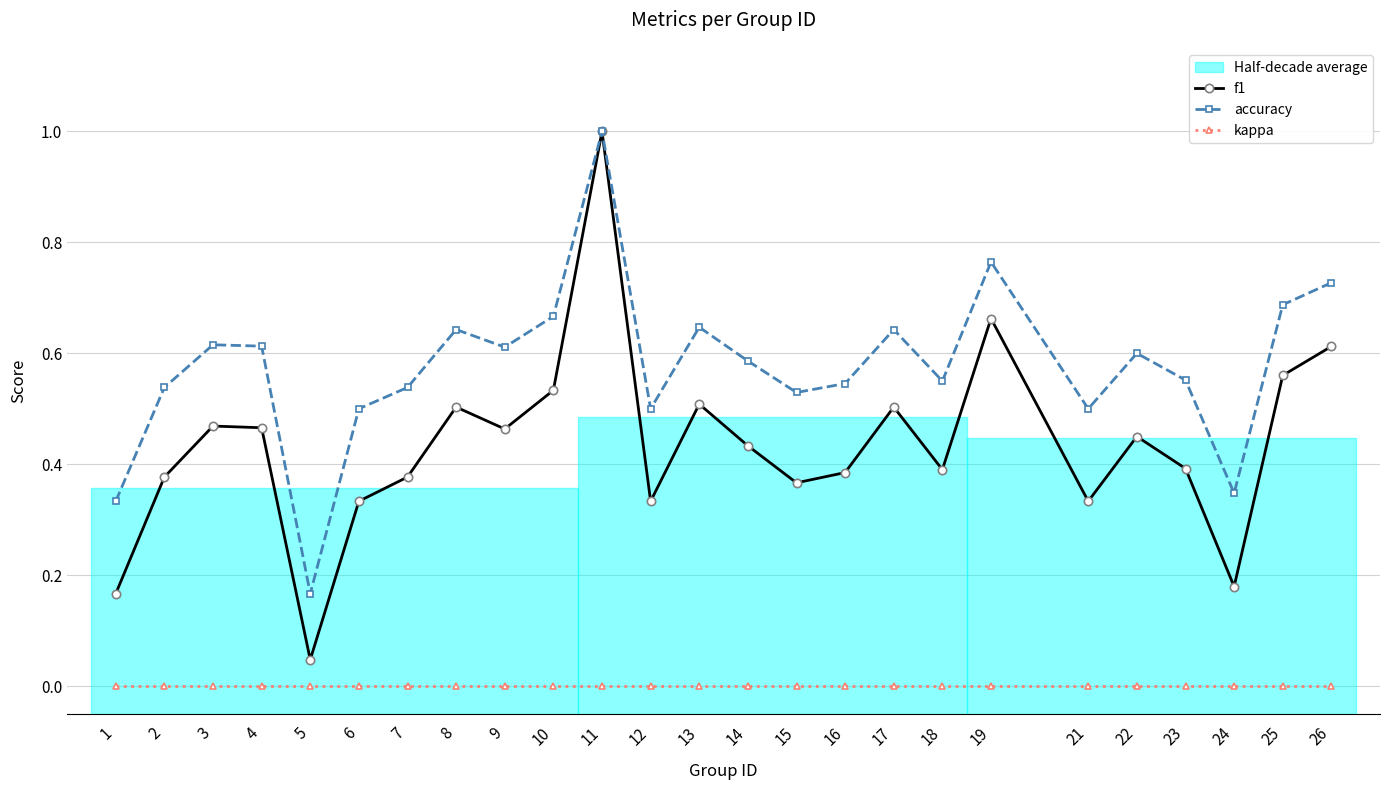

The f1 series shows 0.4 at 15. True or false?

True